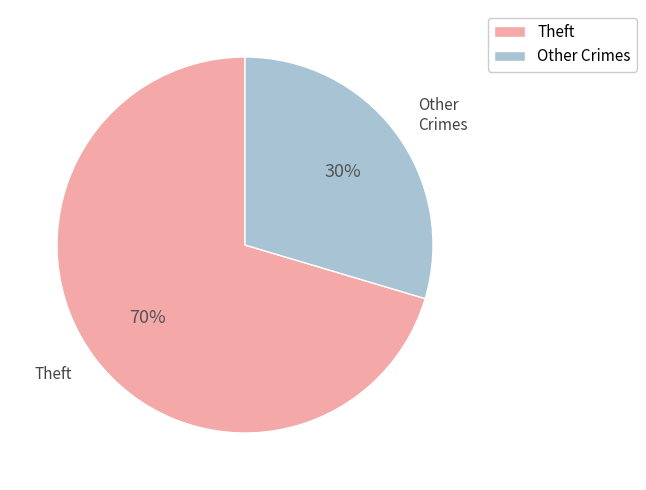

To the nearest percent, what is the combined percentage of Theft and Other Crimes?

100%